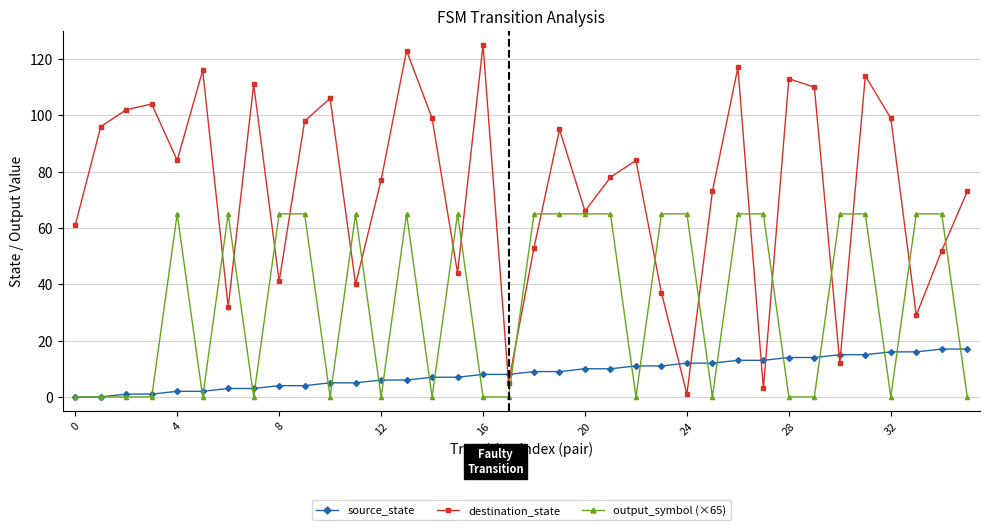

True or false: destination_state and source_state cross at least once.

True